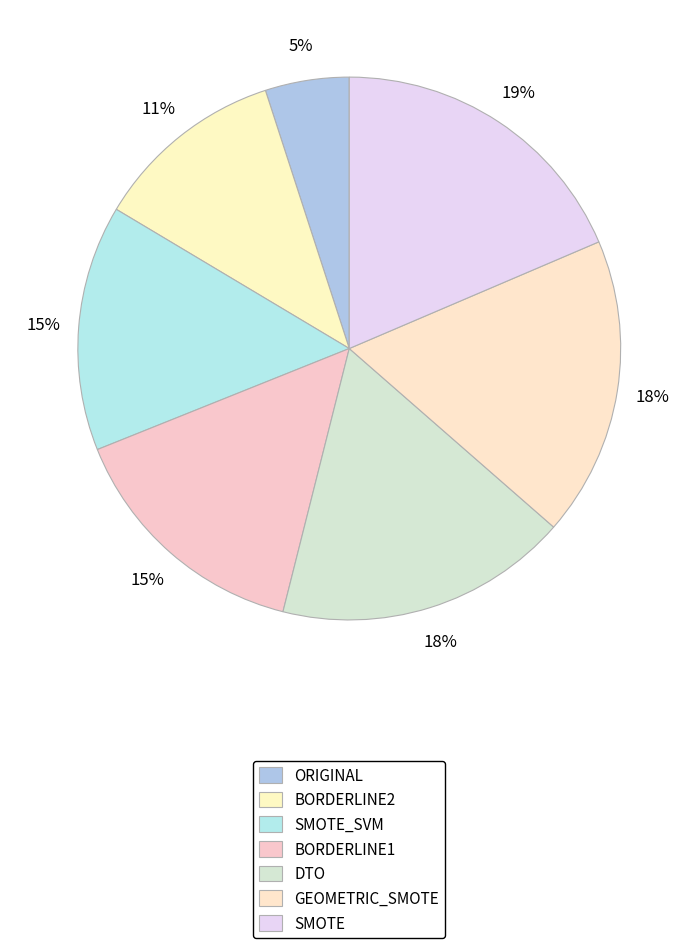

The BORDERLINE1 slice represents 15% of the pie. True or false?

True